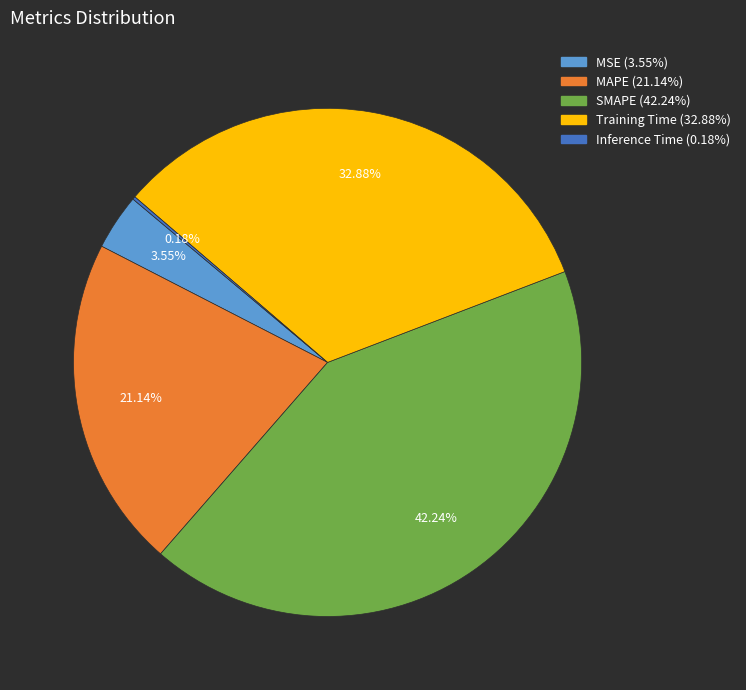

Which slice is the largest?

SMAPE